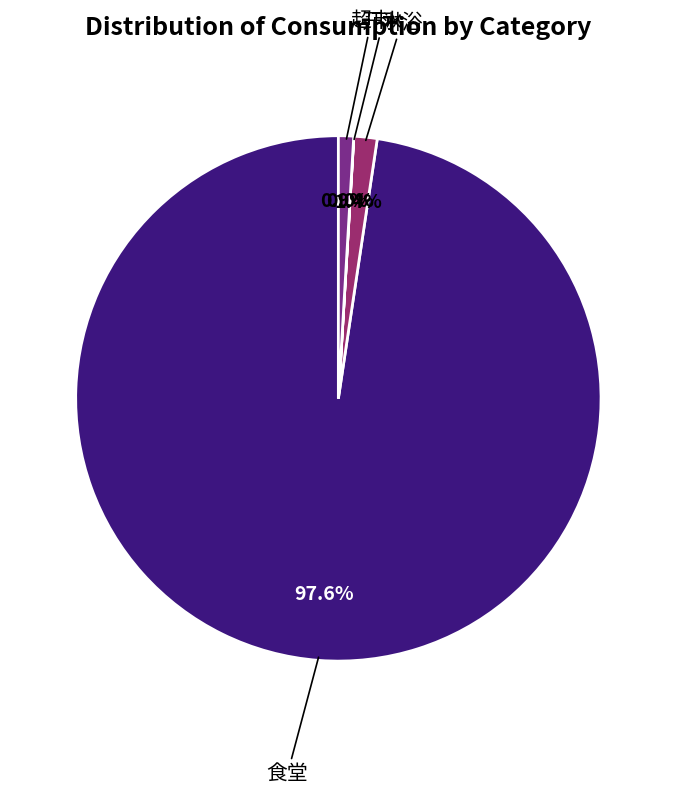

Is there any slice that represents more than half of the pie?

Yes